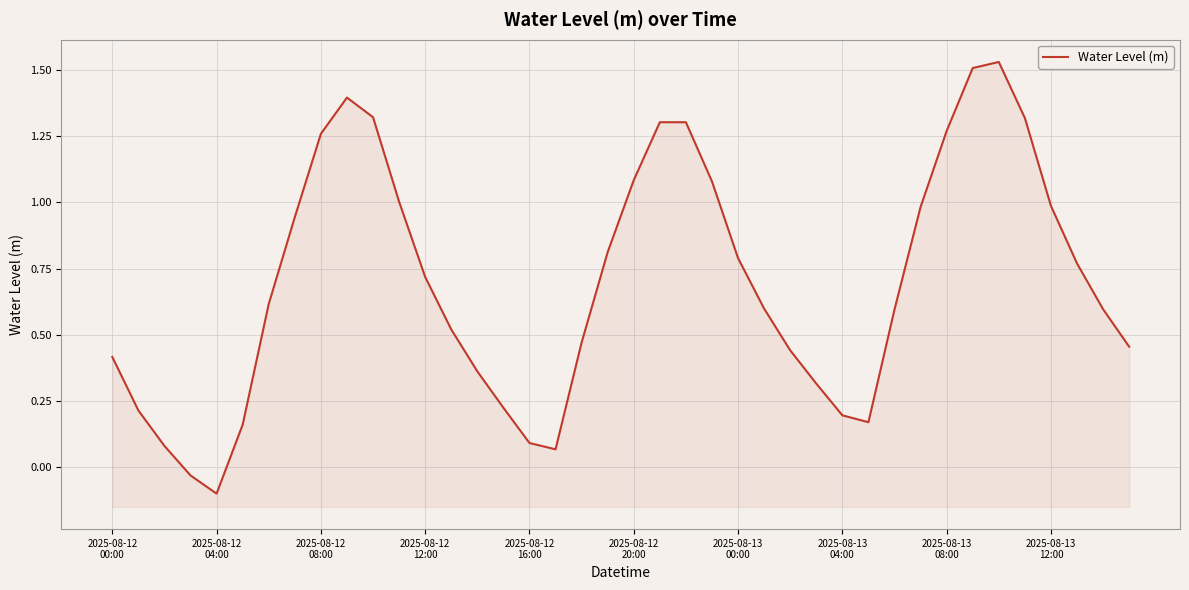

How many data points are less than 0?

2